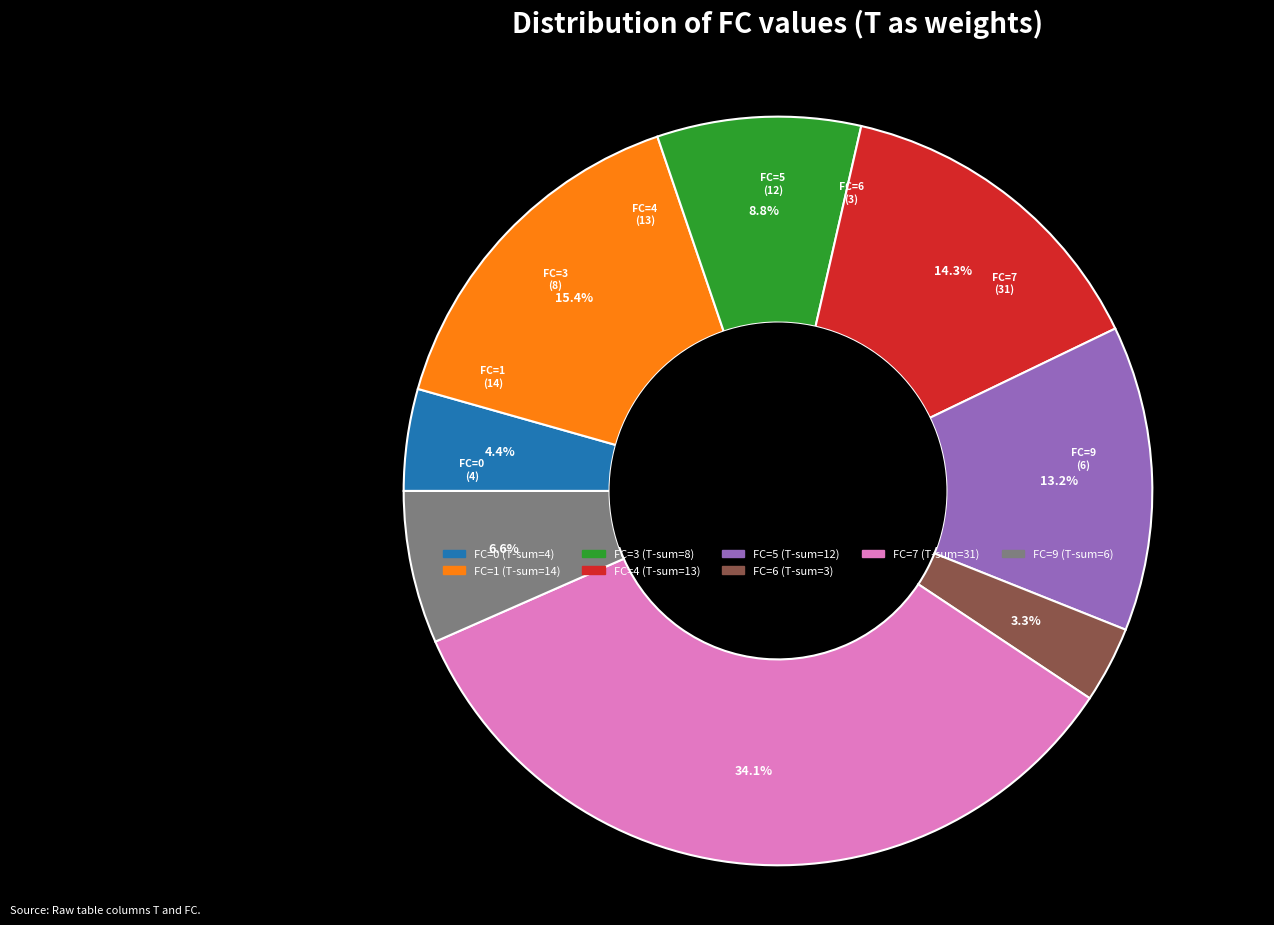

Is there any slice that represents more than half of the pie?

No